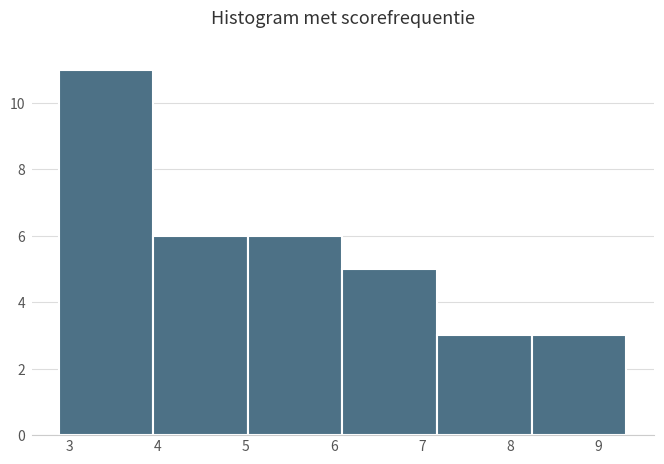

How tall is the bar that spans 8.2 to 9.3 on the x-axis? Neither the bar edges nor the heights are printed on the chart, so give them approximately, as read against the axes.

3